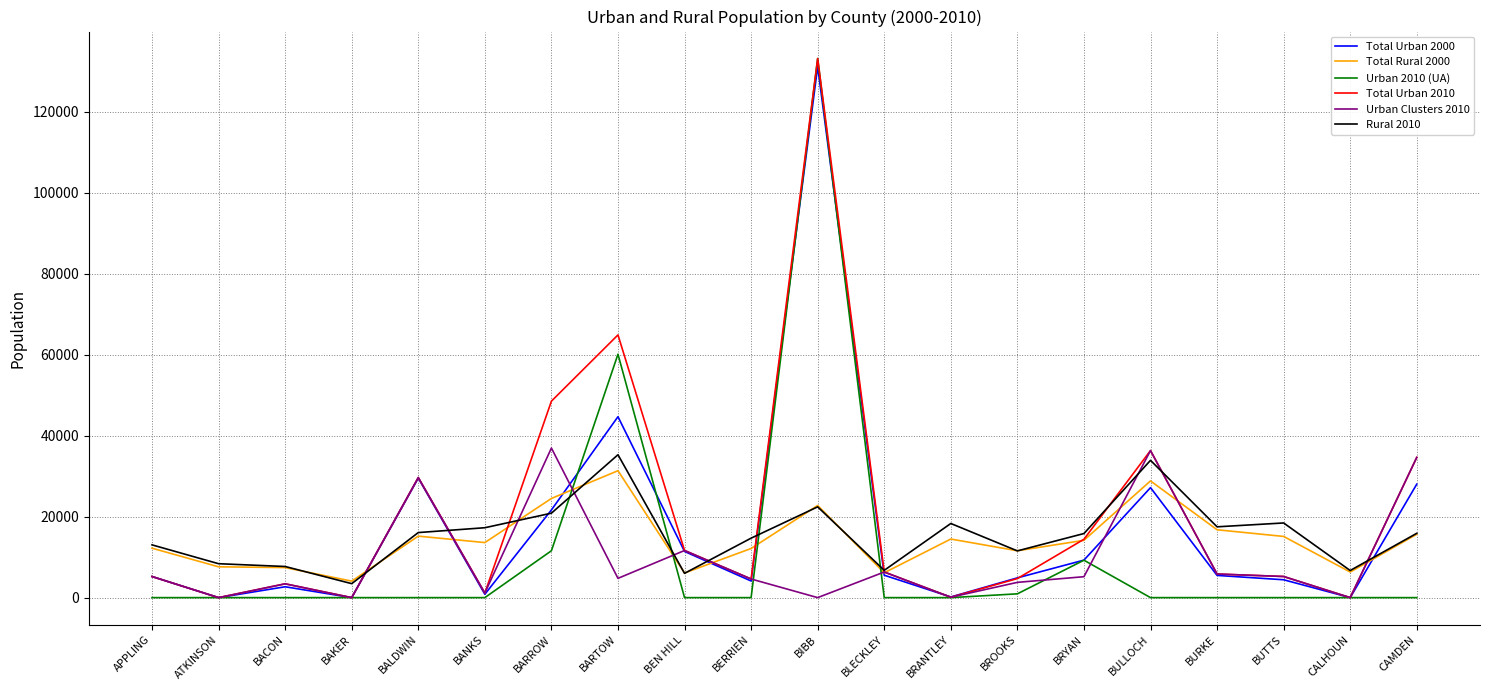

Which category has the highest value in the Total Urban 2010 series?

BIBB